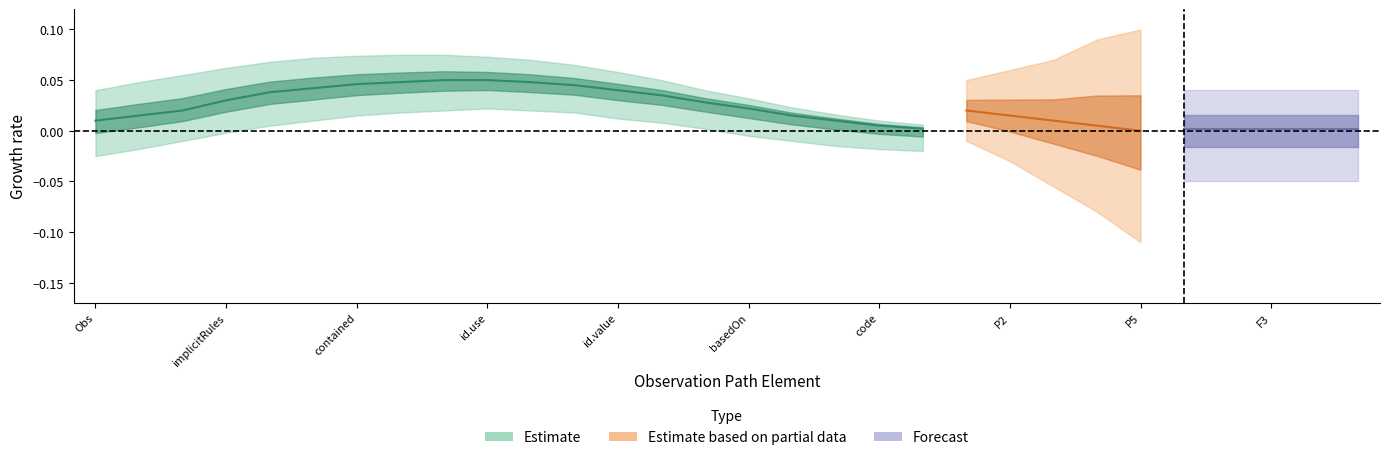

True or false: Min has more than 1 interior local peaks.

False